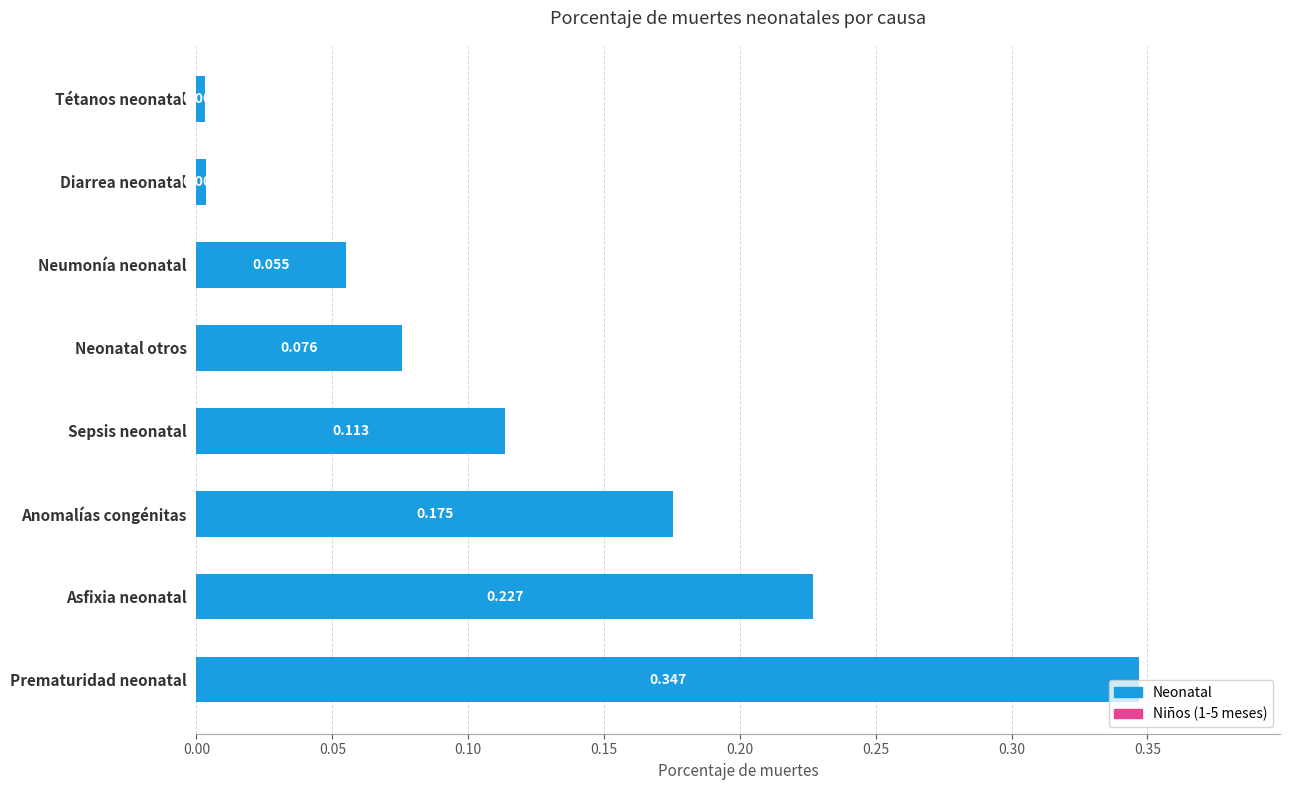

Which category has the highest value across all series?

Prematuridad neonatal